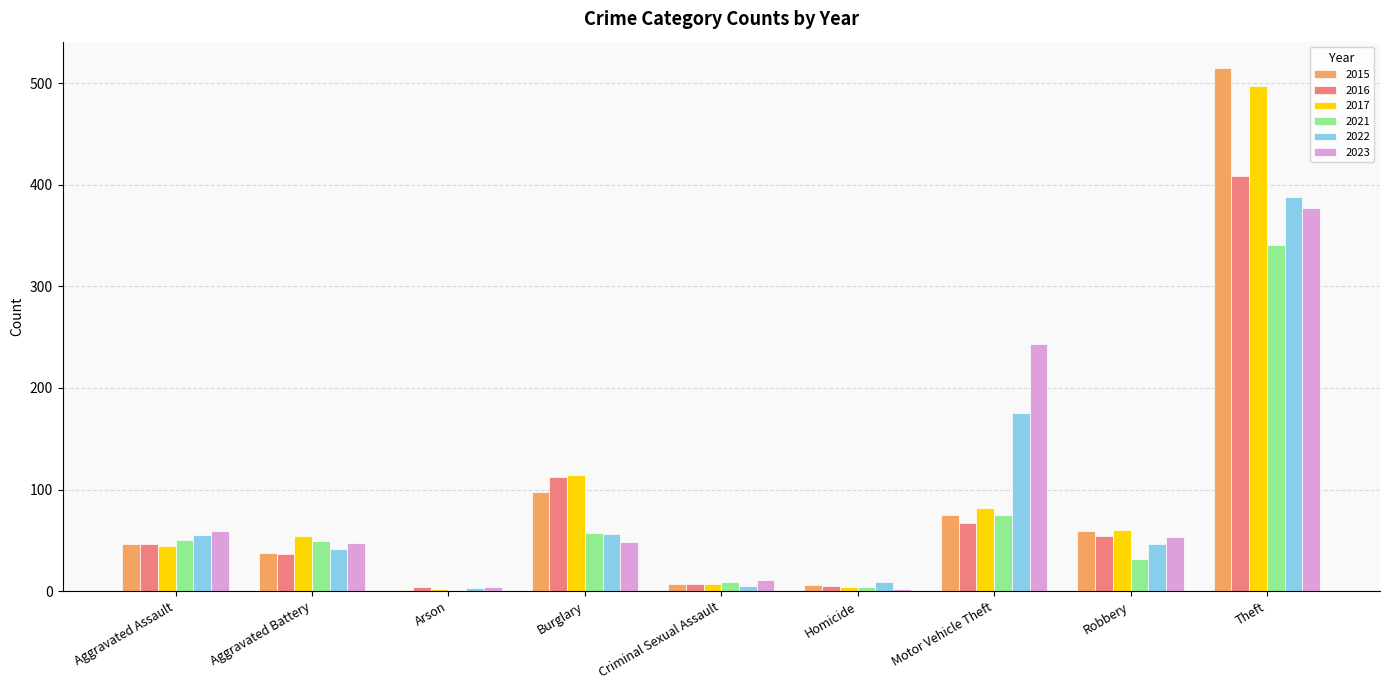

What are all the series names shown in the legend?

2015, 2016, 2017, 2021, 2022, 2023